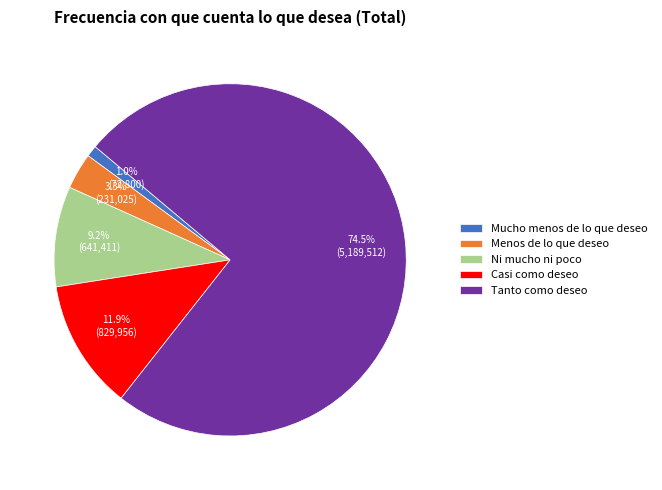

True or false: Casi como deseo accounts for 12% of the total.

True